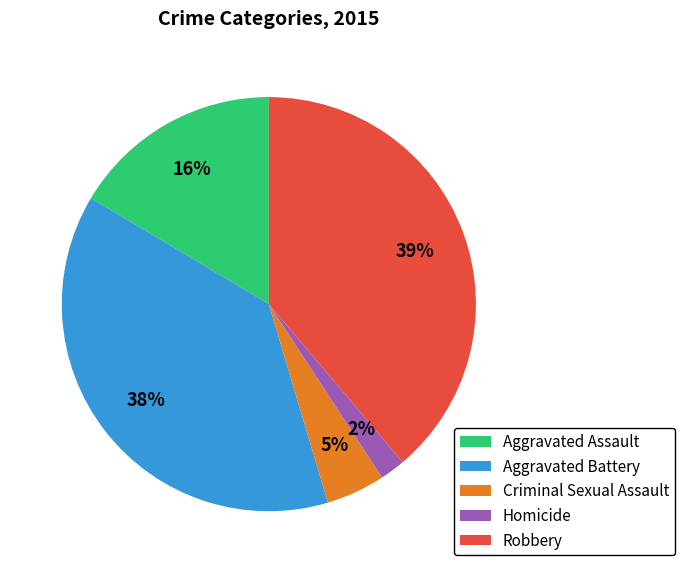

The Robbery slice represents 46% of the pie. True or false?

False